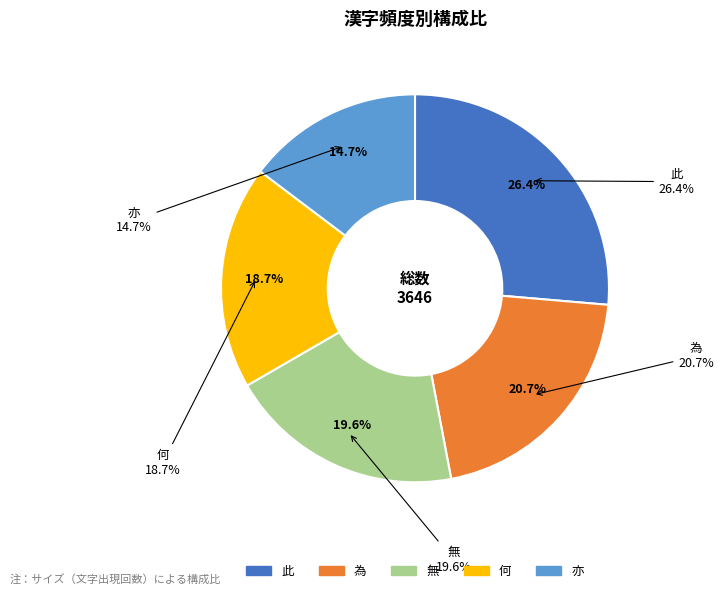

To the nearest percent, what is the average slice percentage?

20%